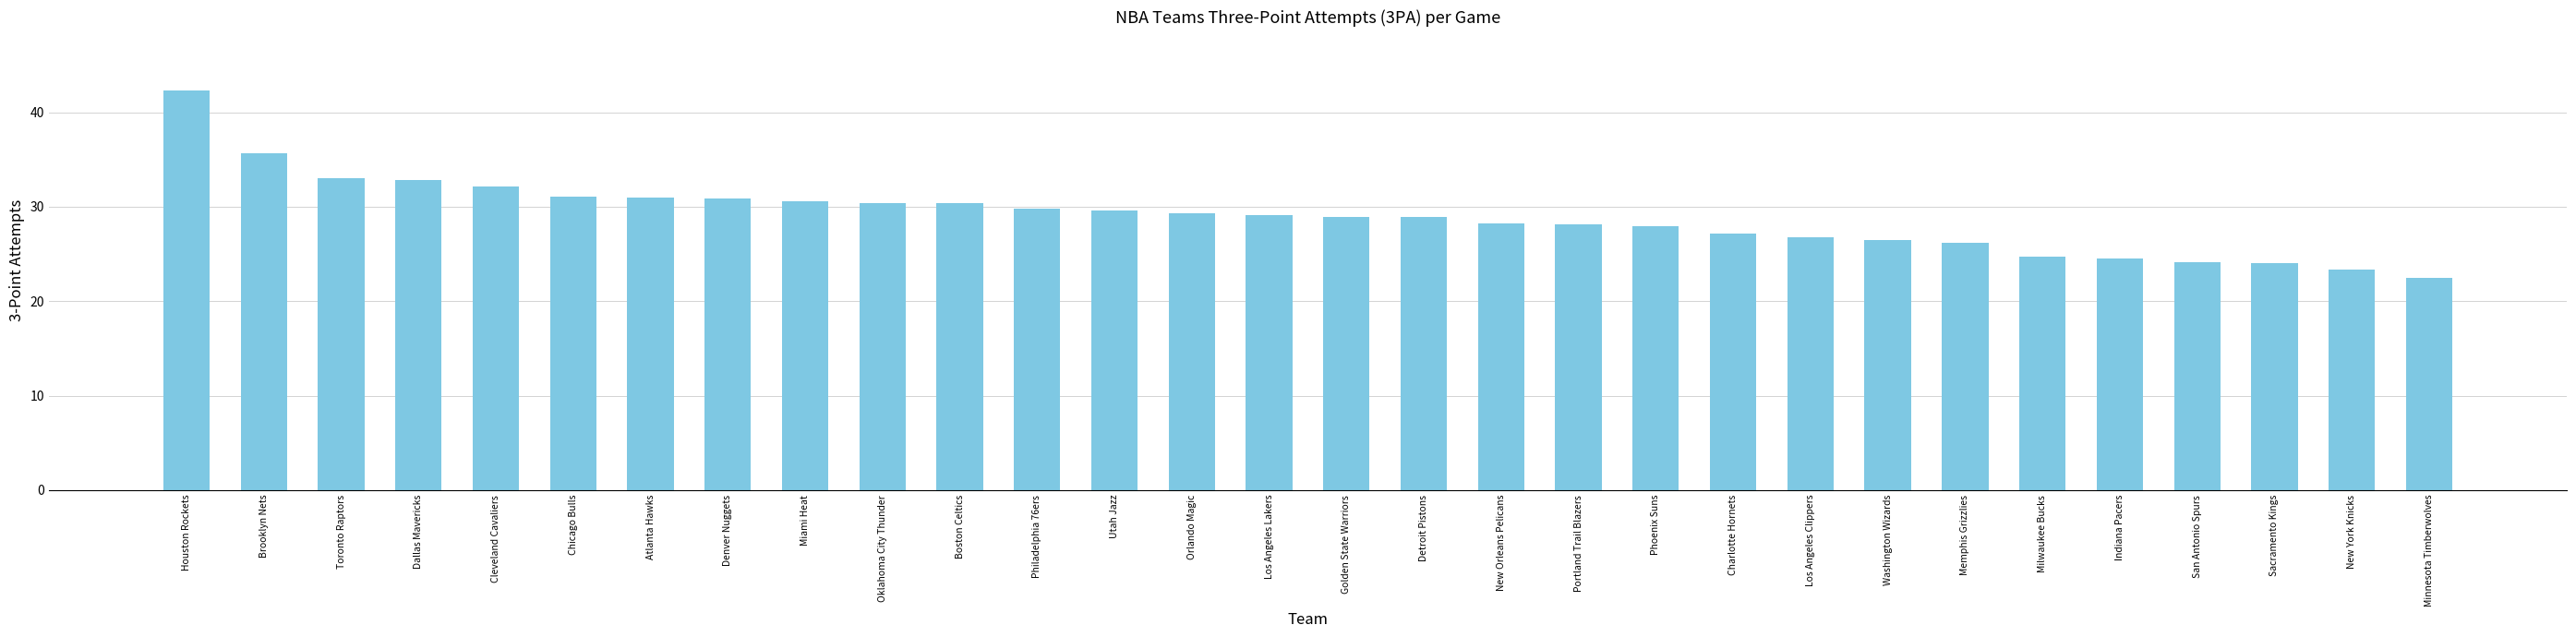

What is the average value?

29.0